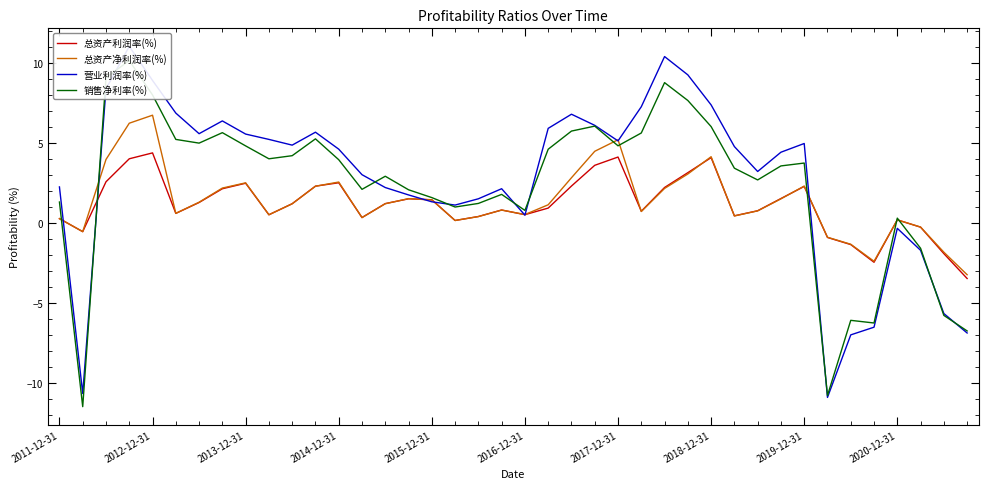

Rank the series at 26 from lowest to highest value.

总资产净利润率(%), 总资产利润率(%), 销售净利率(%), 营业利润率(%)